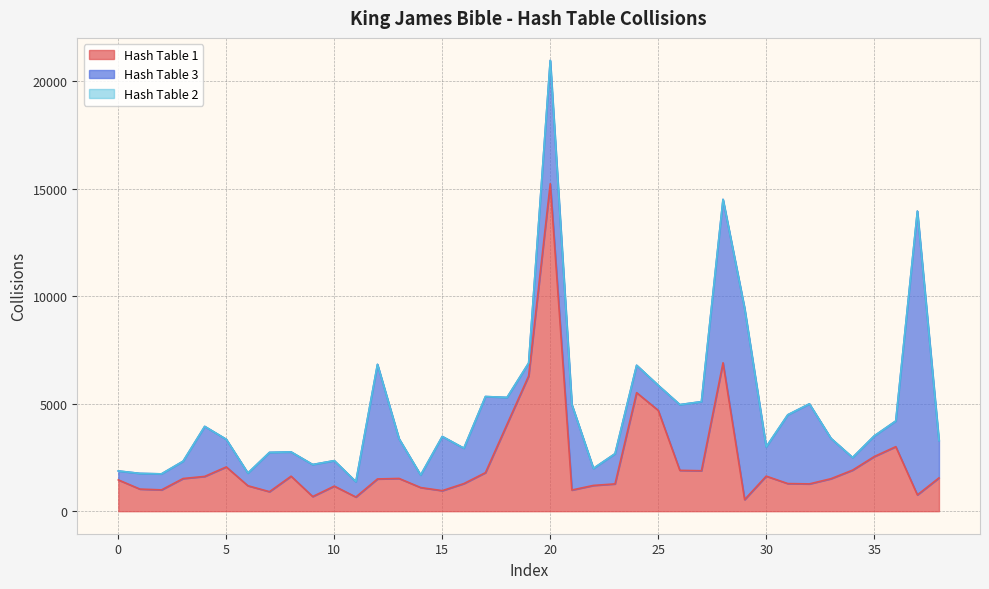

Reading right to left, extract all data points from this chart.

Hash Table 1: 38=1548	37=758	36=3001	35=2539	34=1909	33=1511	32=1269	31=1284	30=1630	29=539	28=6902	27=1880	26=1900	25=4689	24=5512	23=1269	22=1198	21=984	20=15229	19=6288	18=4042	17=1792	16=1283	15=955	14=1099	13=1522	12=1499	11=659	10=1166	9=681	8=1627	7=907	6=1183	5=2058	4=1617	3=1519	2=991	1=1028	0=1455
Hash Table 3: 38=1731	37=13197	36=1194	35=959	34=588	33=1875	32=3723	31=3199	30=1362	29=8898	28=7599	27=3213	26=3055	25=1165	24=1273	23=1405	22=792	21=3980	20=5735	19=602	18=1248	17=3540	16=1646	15=2520	14=584	13=1846	12=5328	11=713	10=1184	9=1488	8=1129	7=1827	6=590	5=1283	4=2326	3=805	2=744	1=729	0=415
Hash Table 2: 38=0	37=0	36=0	35=0	34=0	33=0	32=0	31=0	30=0	29=0	28=0	27=0	26=0	25=0	24=0	23=0	22=0	21=0	20=0	19=0	18=0	17=0	16=0	15=0	14=0	13=0	12=0	11=0	10=0	9=0	8=0	7=0	6=0	5=0	4=0	3=0	2=0	1=0	0=0